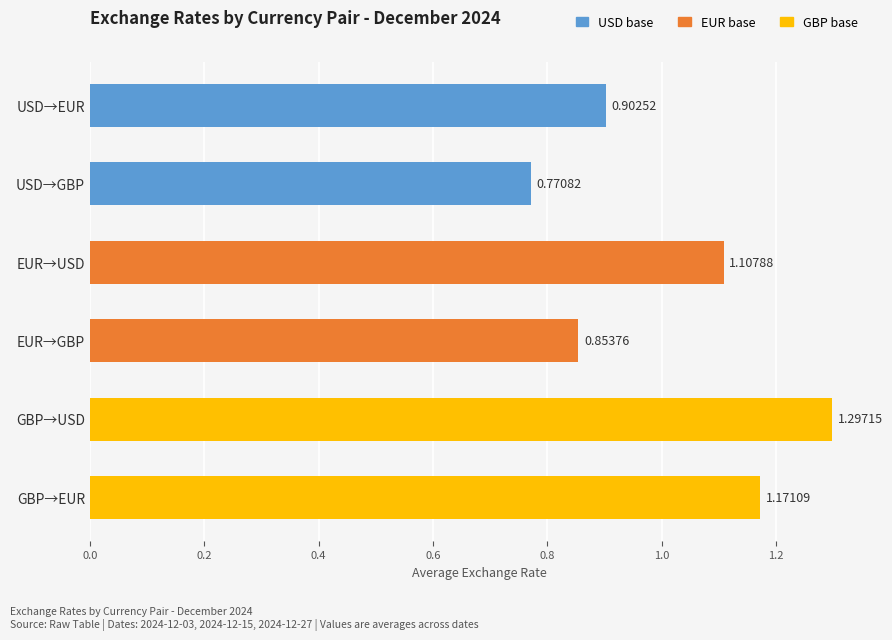

At which category does the chart reach its minimum across all series?

USD→GBP